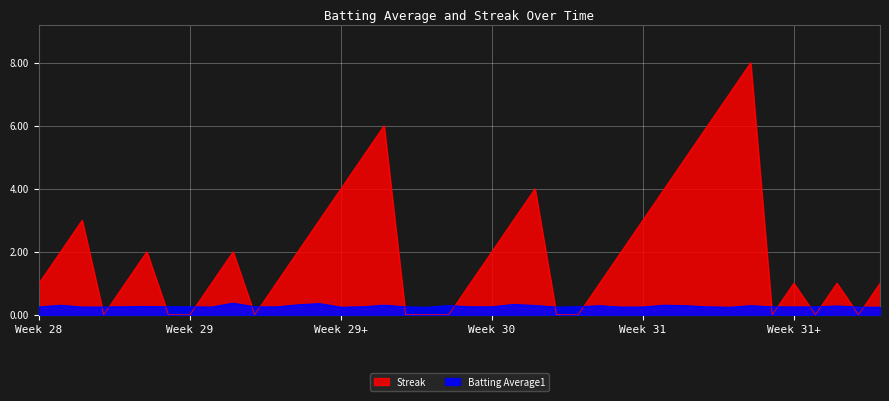

After their last crossing, which series has the higher values: Batting Average1 or Streak?

Streak